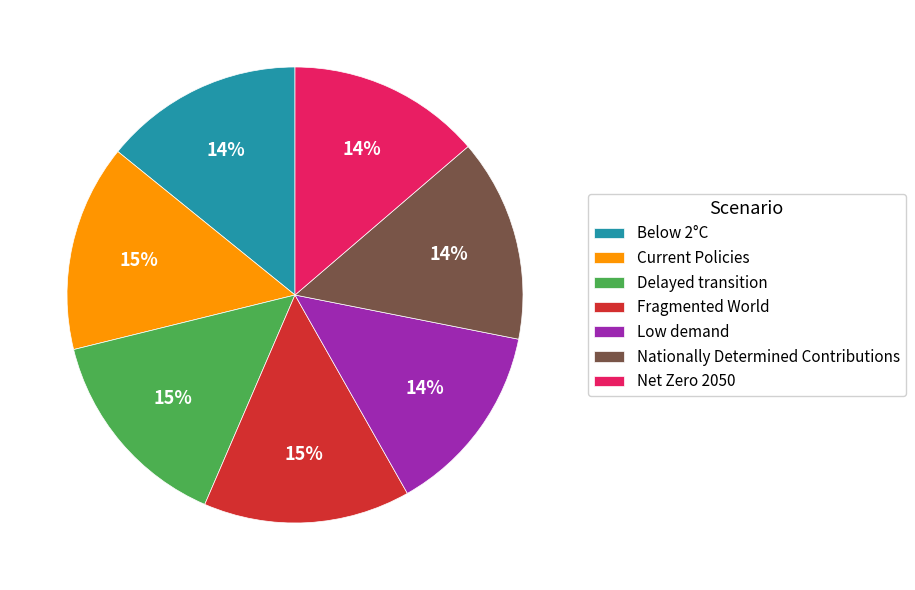

Is it true that Fragmented World is 3% of the pie?

False